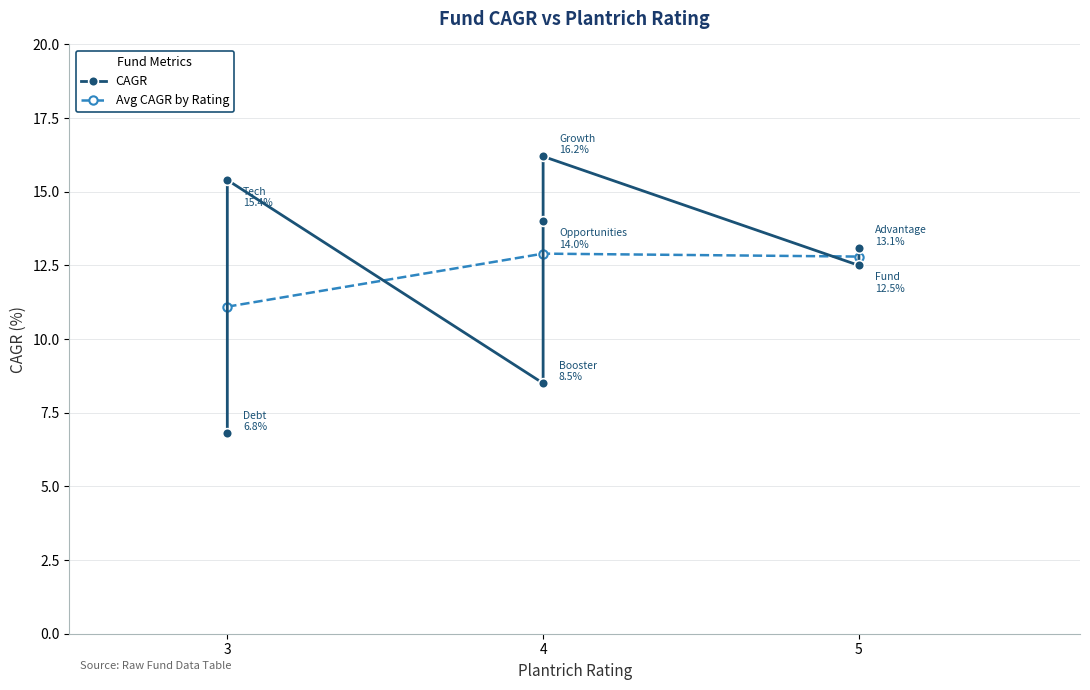

What is the value of the Avg CAGR by Rating point at the 3rd from the left?

12.8